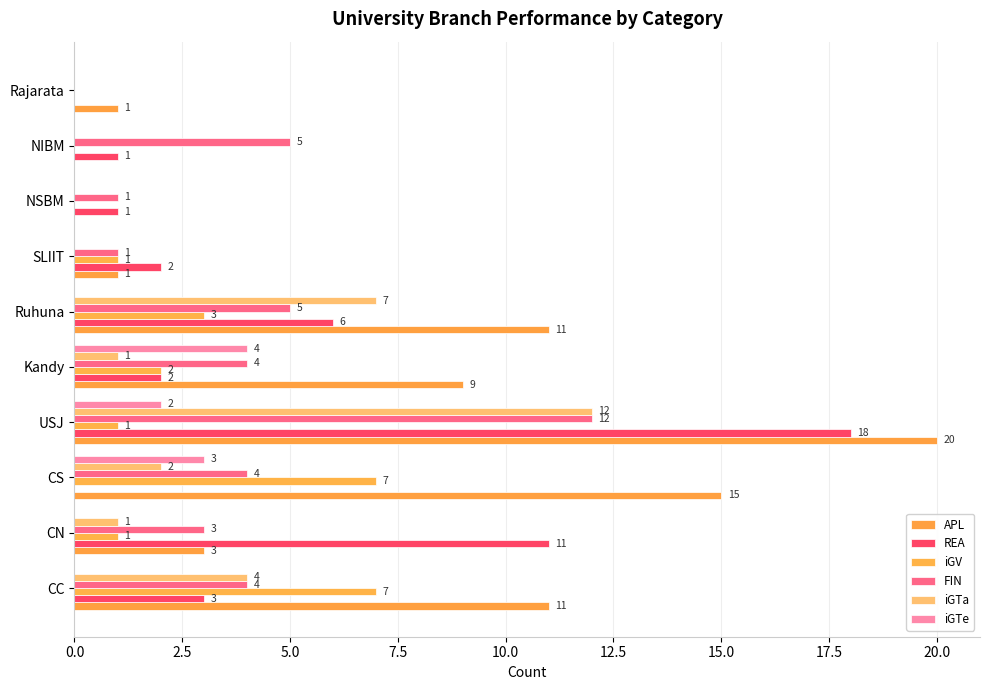

At which category is the sum across all series the highest?

USJ